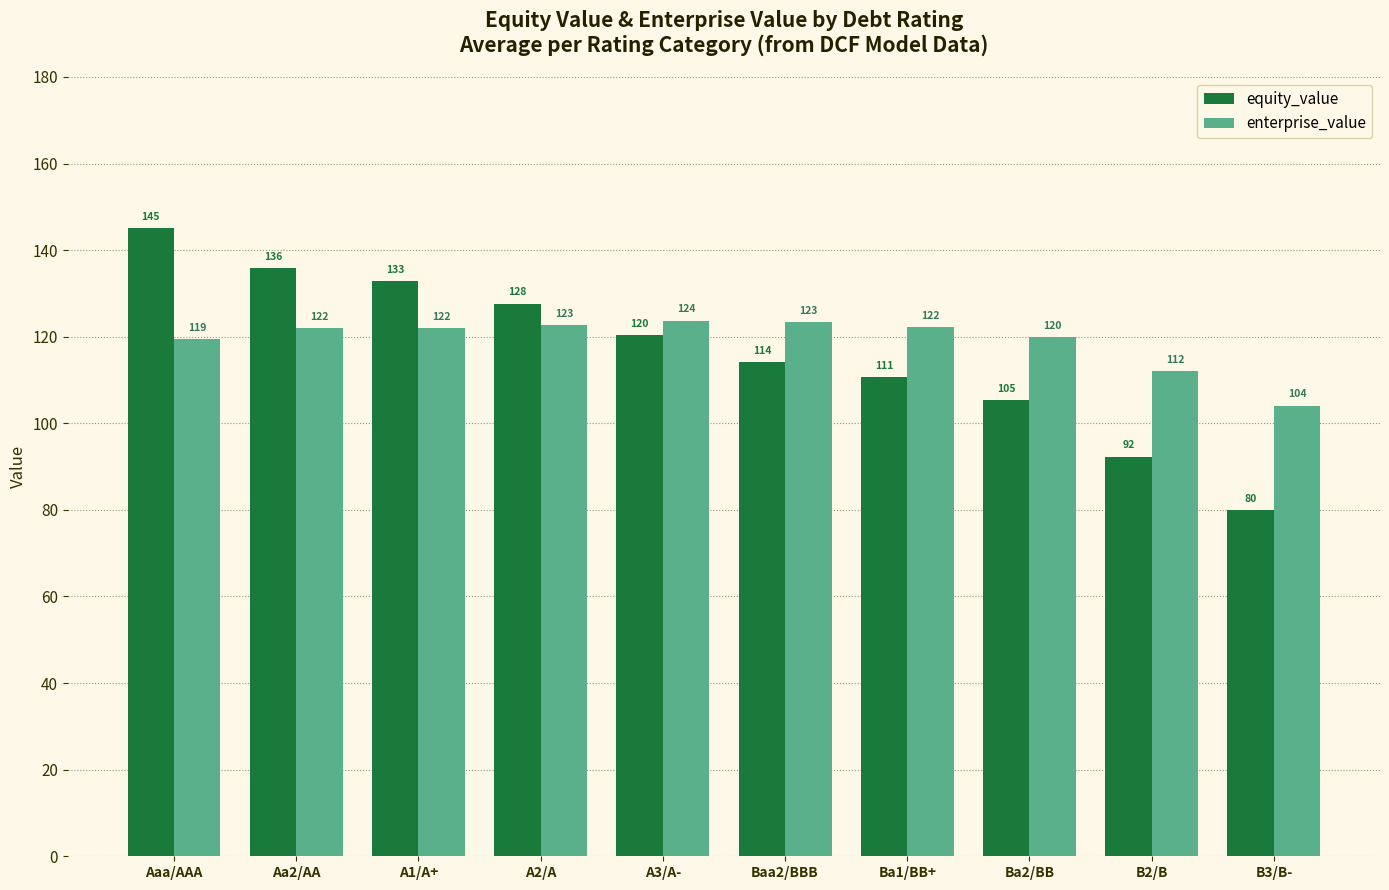

What are all the series names shown in the legend?

equity_value, enterprise_value